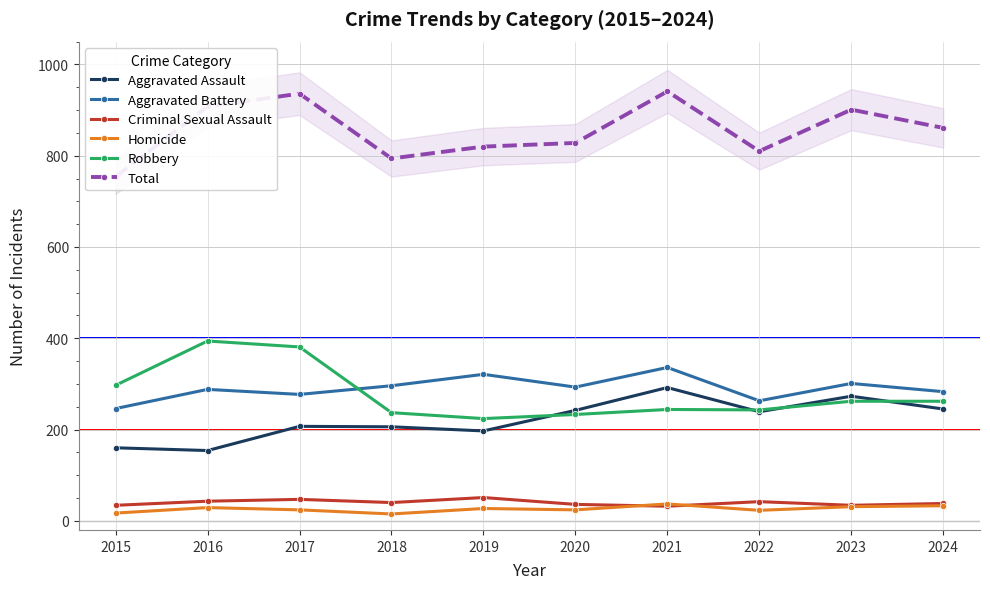

What is the minimum value shown in the chart?

15